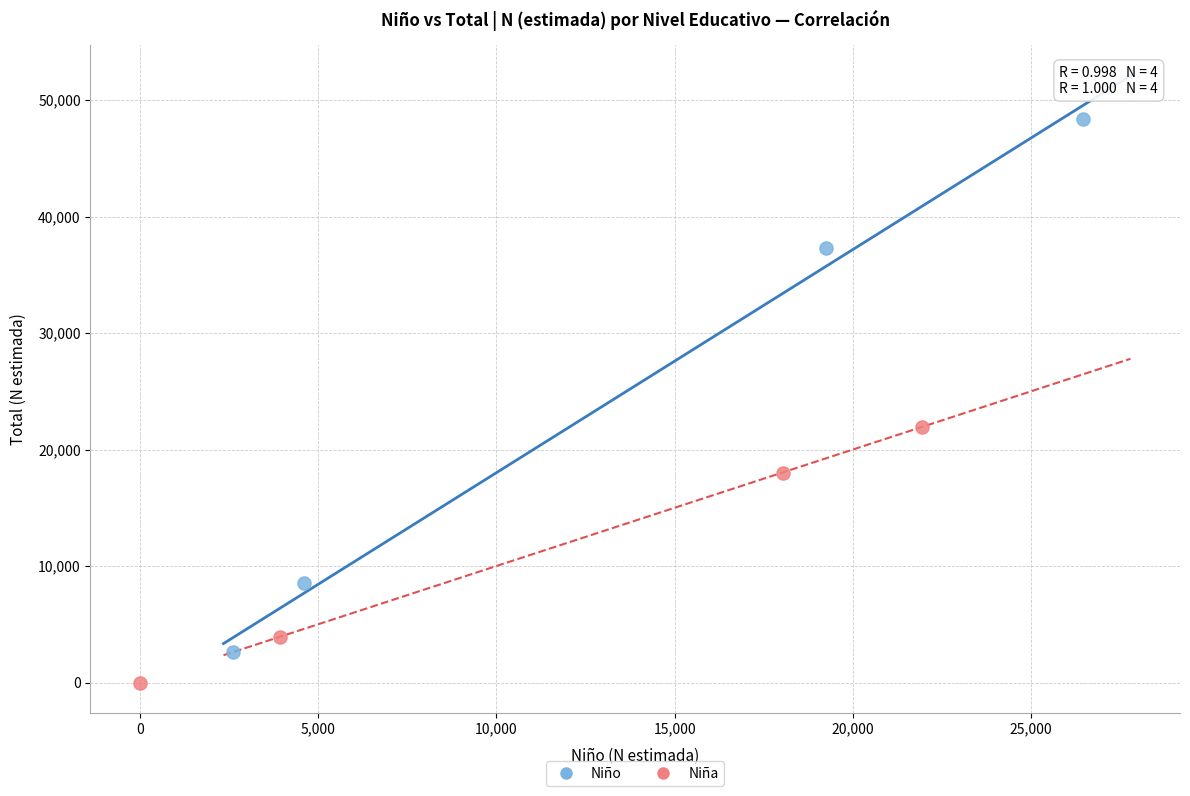

Which series has the widest spread of Y values?

Niño